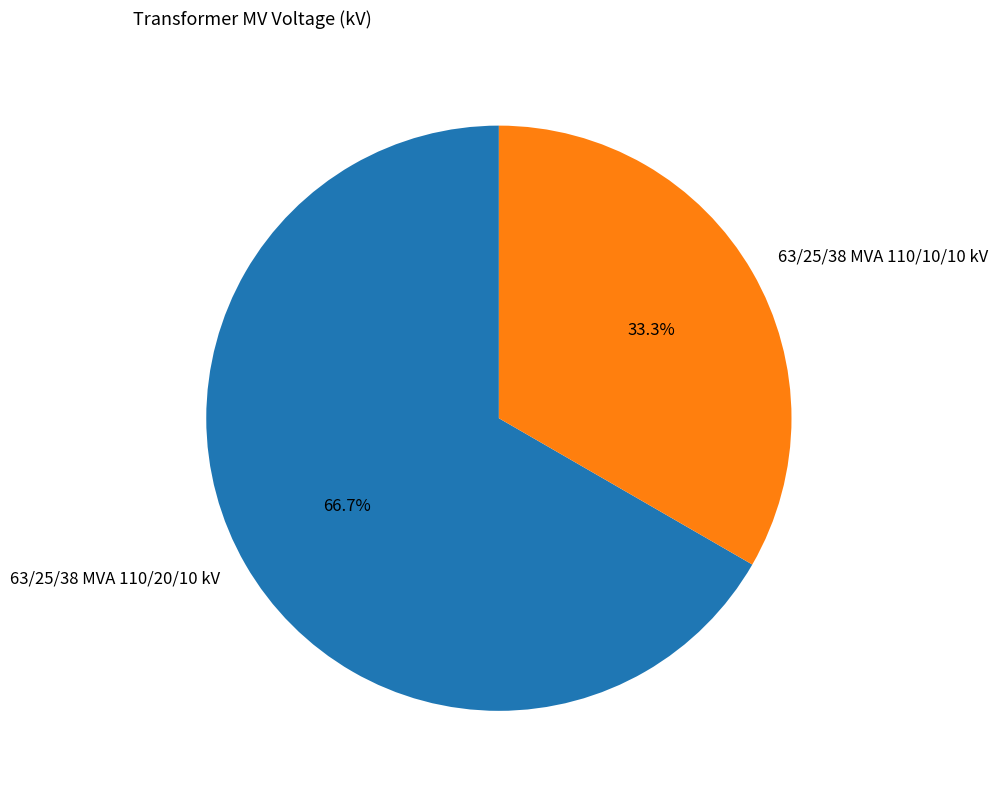

What percentage is NOT represented by 63/25/38 MVA 110/20/10 kV?

33.3%